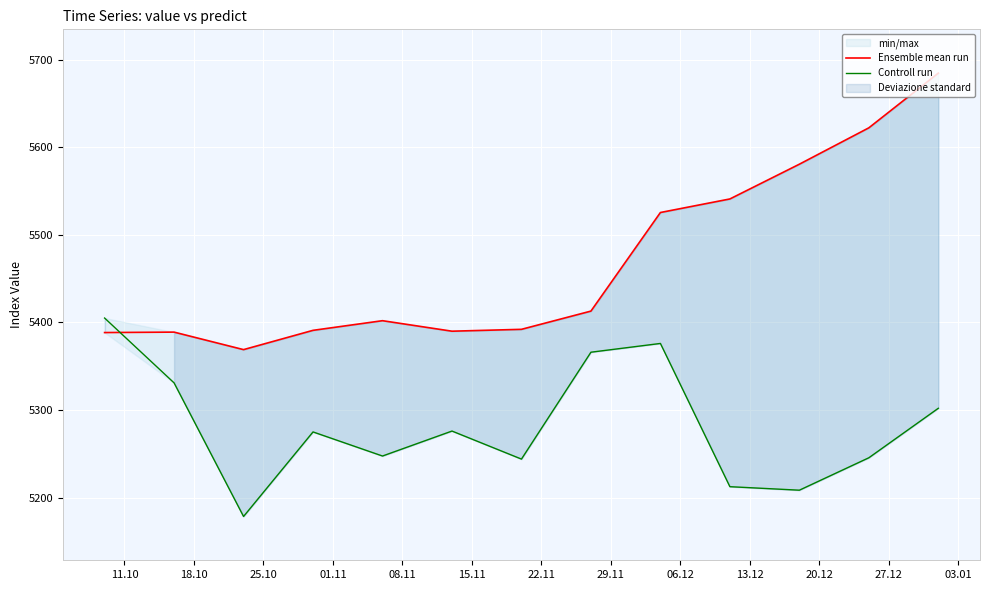

How many intersections are there between Controll run and Ensemble mean run?

1